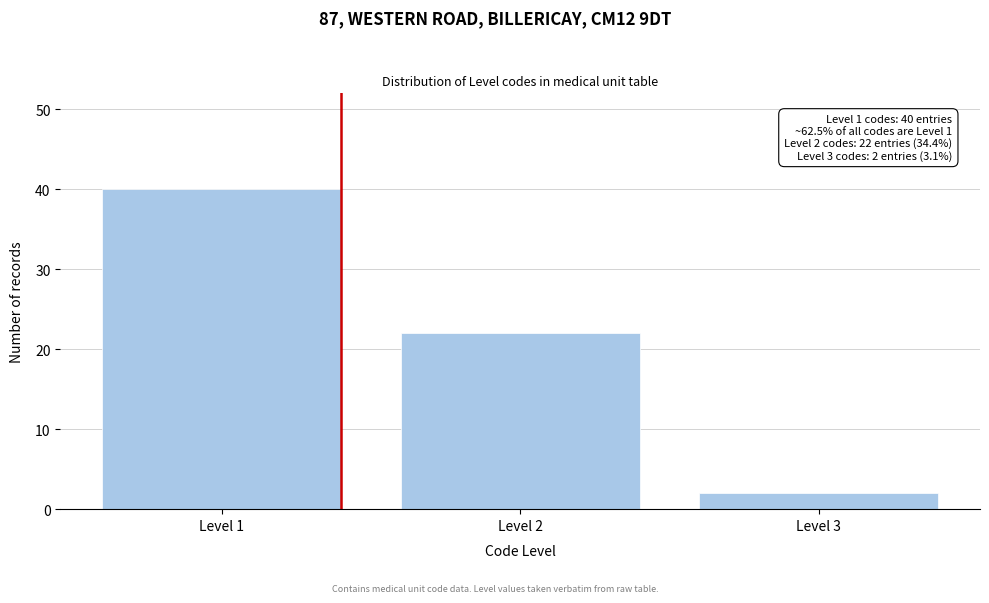

Reading right to left, extract all data points from this chart.

Level 3=2	Level 2=22	Level 1=40